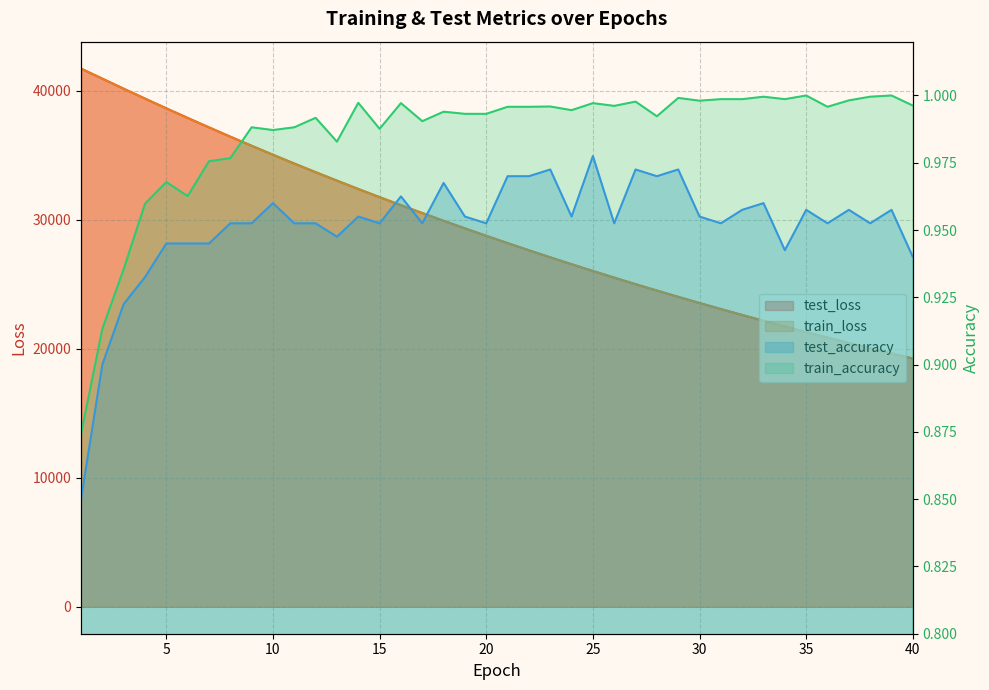

Which series changed the most between 15 and 30?

test_loss